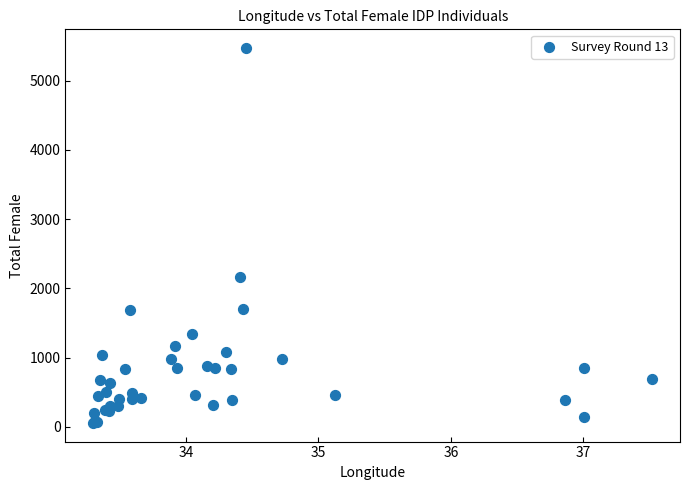

What Y value in the scatter plot is closest to 2765?

2166